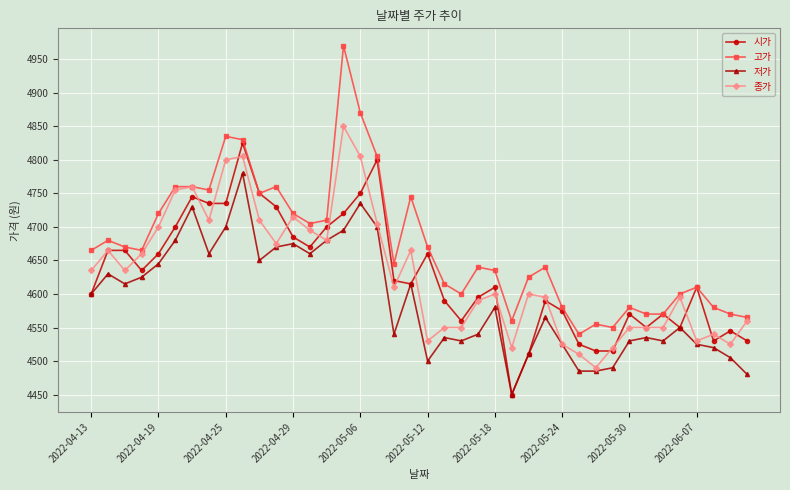

Rank the series by their maximum value, from highest to lowest.

고가, 종가, 시가, 저가